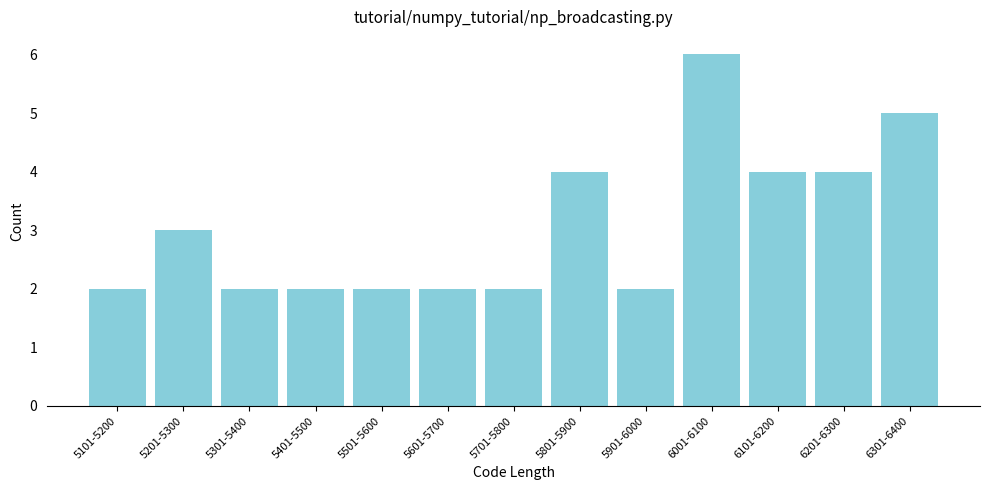

Reading left to right, list all the values displayed in this chart.

5101-5200=2	5201-5300=3	5301-5400=2	5401-5500=2	5501-5600=2	5601-5700=2	5701-5800=2	5801-5900=4	5901-6000=2	6001-6100=6	6101-6200=4	6201-6300=4	6301-6400=5